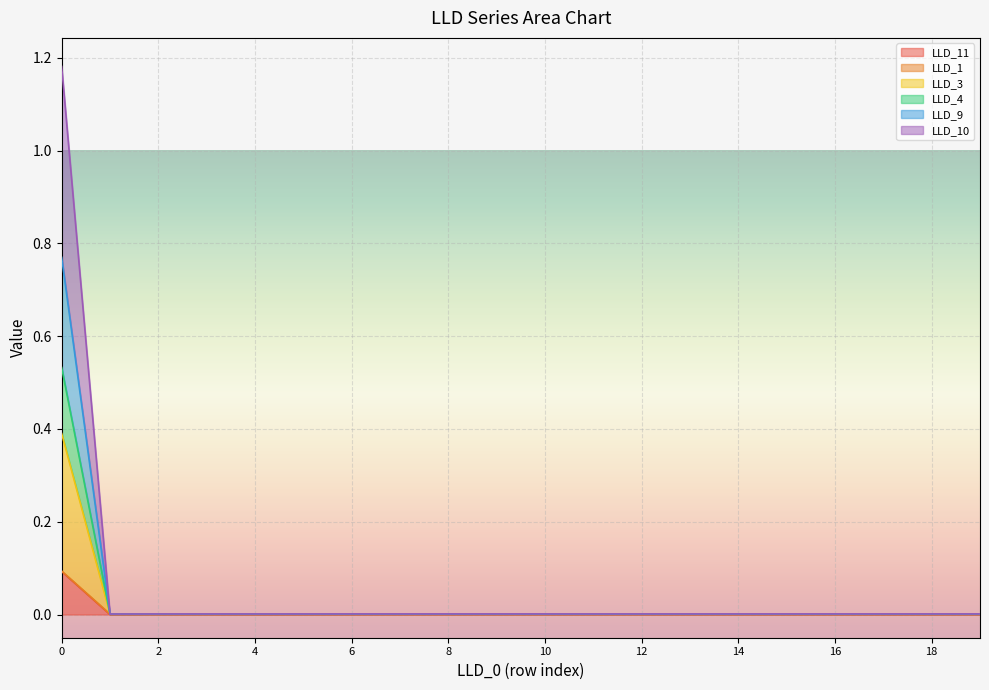

What is the difference between the maximum and second lowest values in the LLD_10 series?

0.4